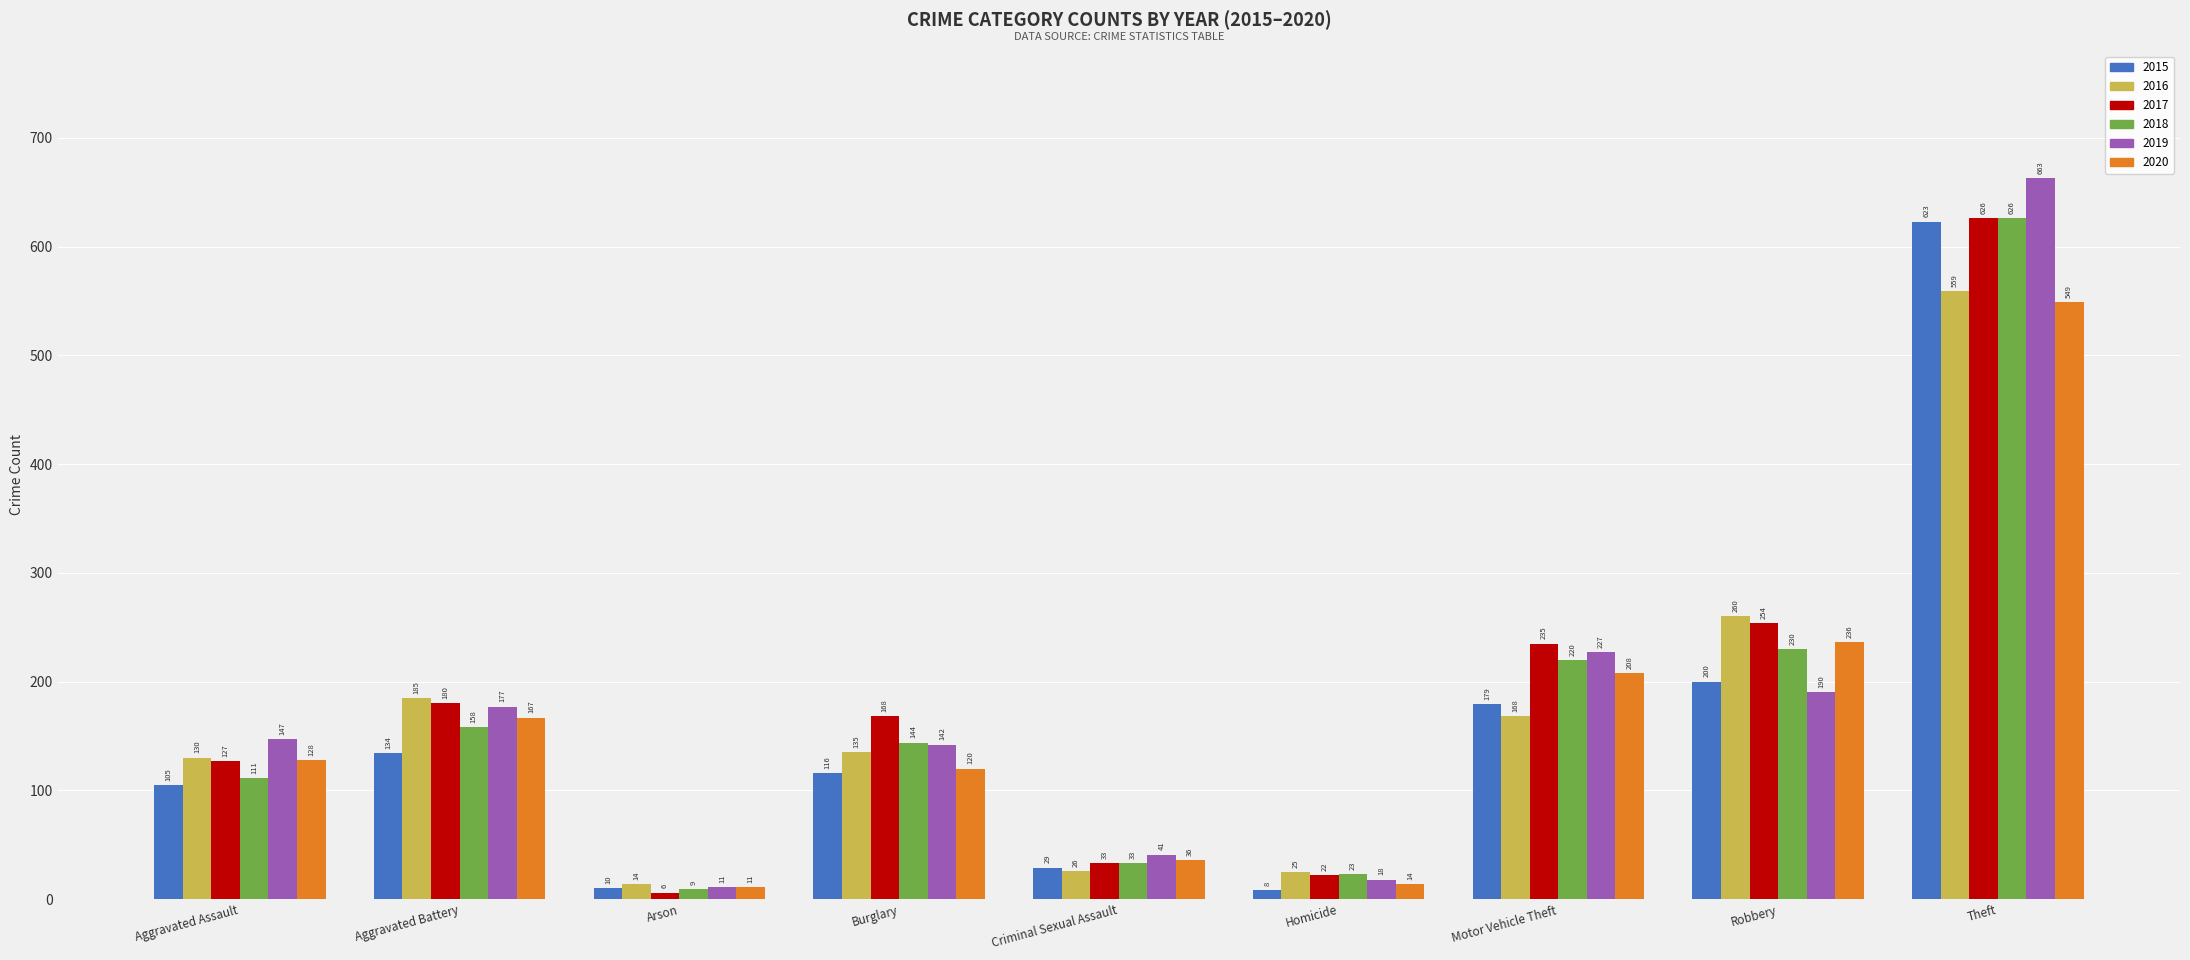

What is the label of the 2nd bar from the right?

Robbery